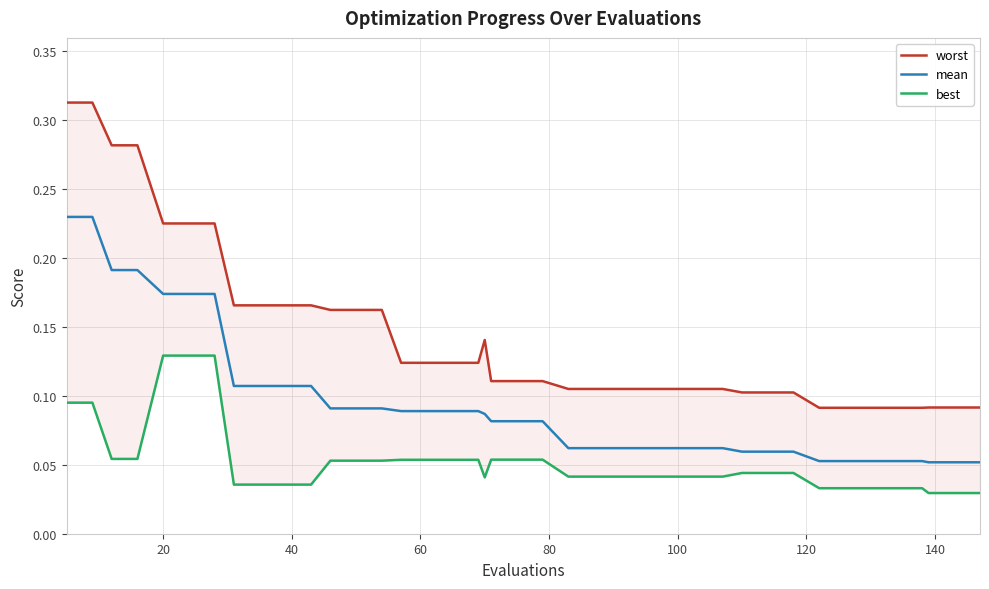

What is the sum of all mean values?

3.8